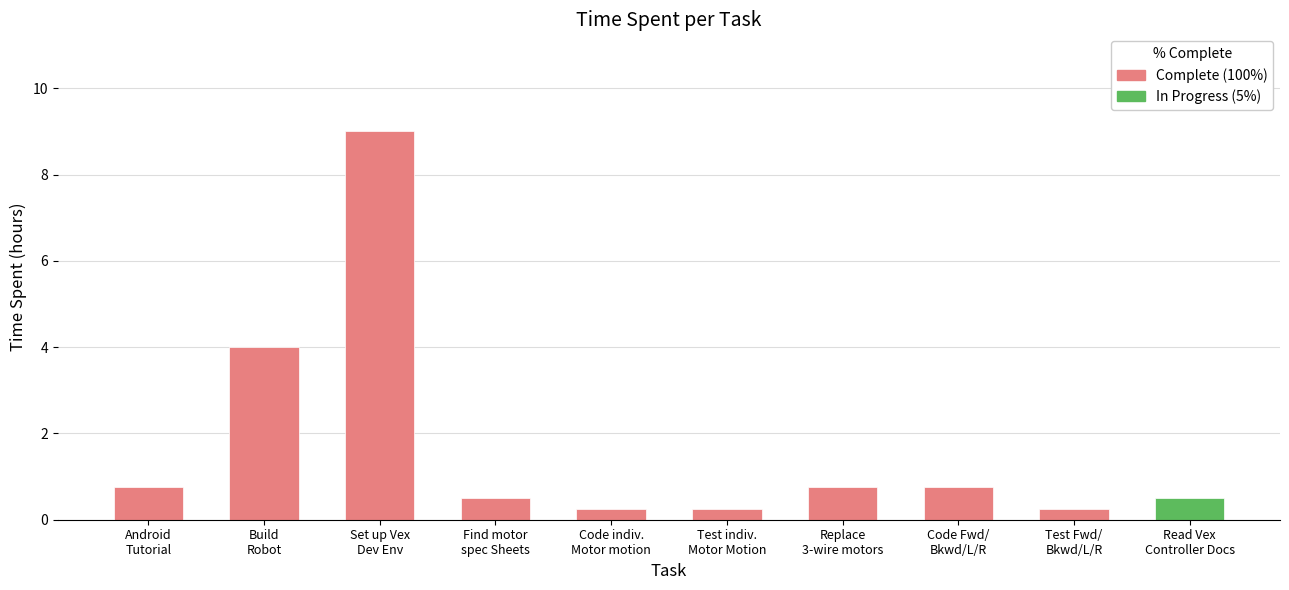

What is the difference between the second highest and second lowest values?

3.8